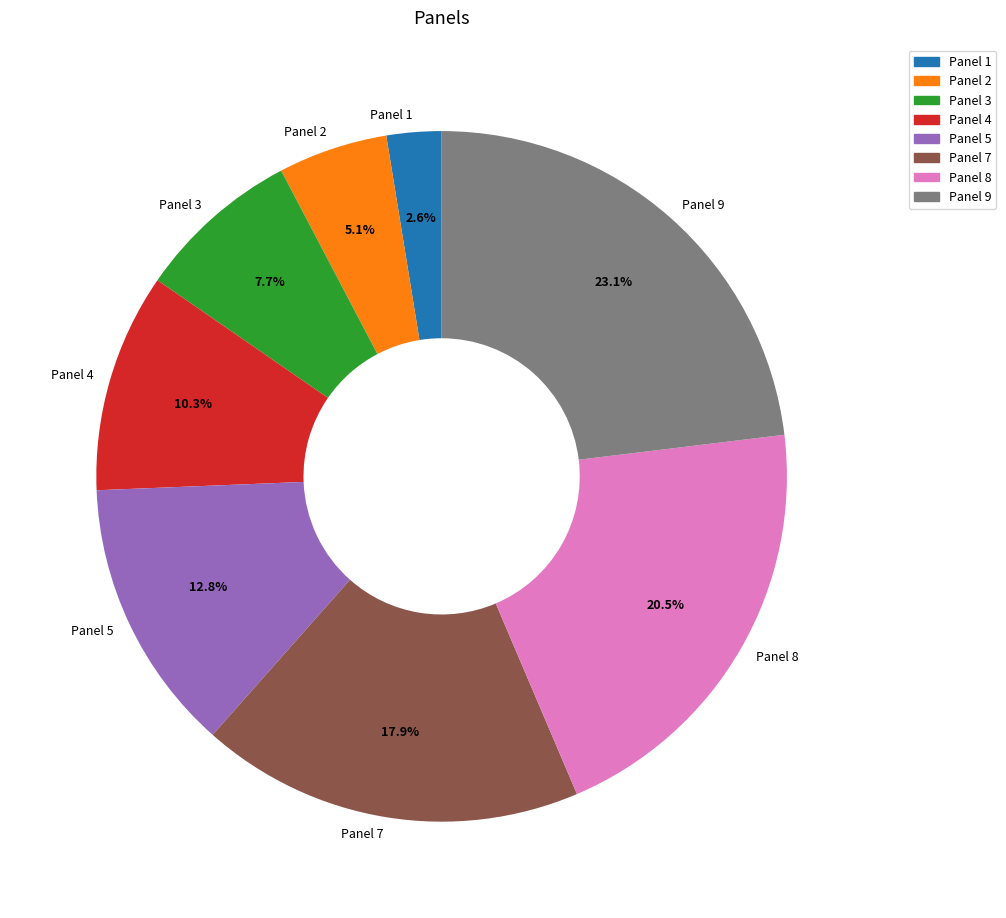

Which slice is the largest?

Panel 9